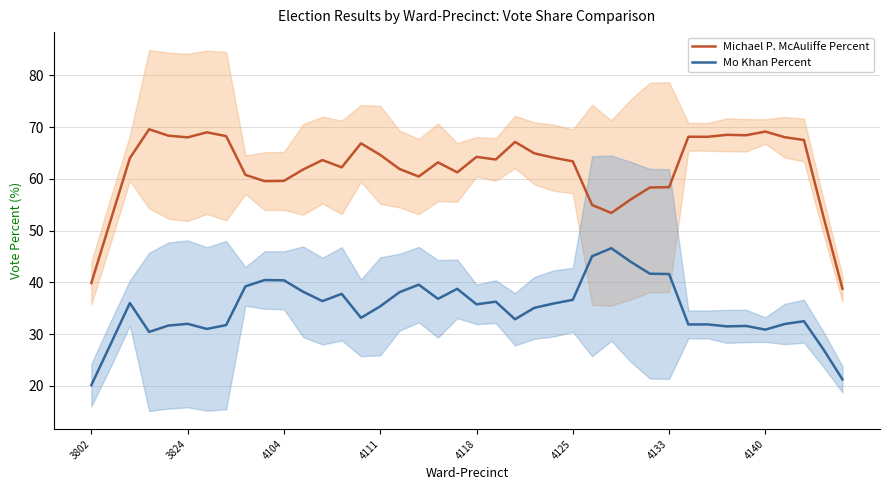

Rank the series at 33 from lowest to highest value.

Mo Khan Percent, Michael P. McAuliffe Percent